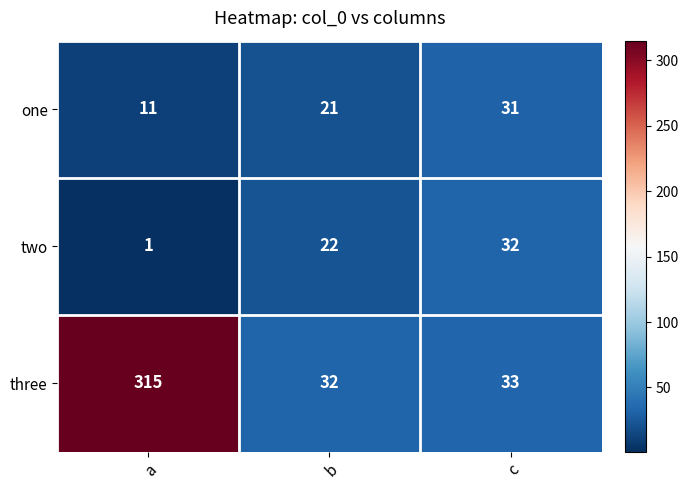

What is the maximum value shown in the chart?

315